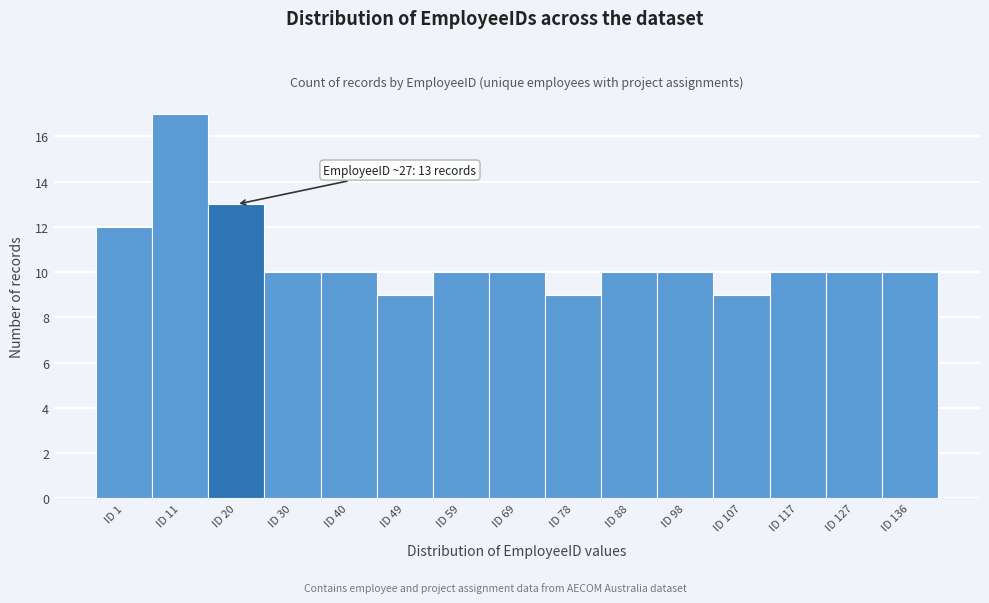

Reading left to right, list all the values displayed in this chart.

ID 1=12	ID 11=17	ID 20=13	ID 30=10	ID 40=10	ID 49=9	ID 59=10	ID 69=10	ID 78=9	ID 88=10	ID 98=10	ID 107=9	ID 117=10	ID 127=10	ID 136=10